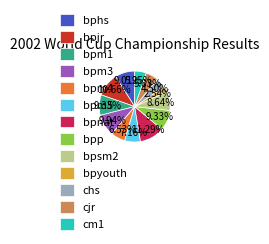

To the nearest percent, what percentage of the pie is bpyouth?

3%